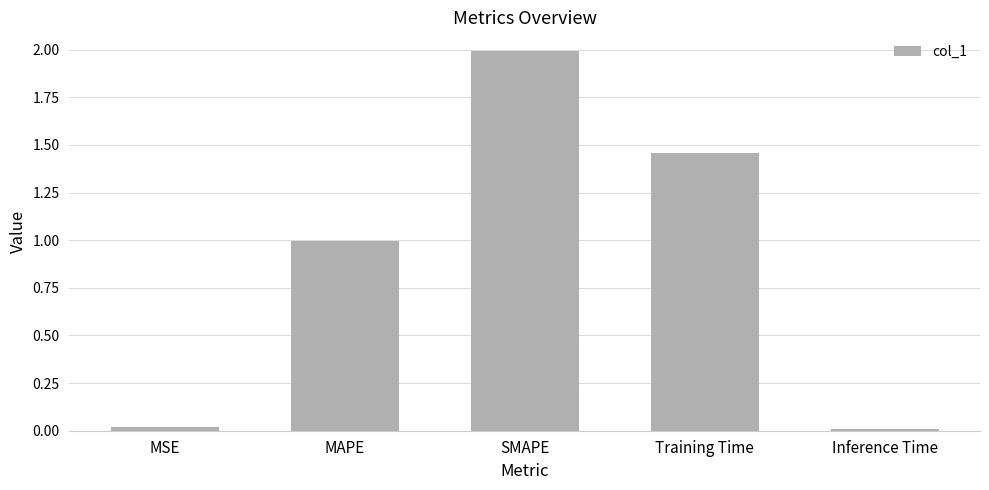

How many bars are there in total?

5